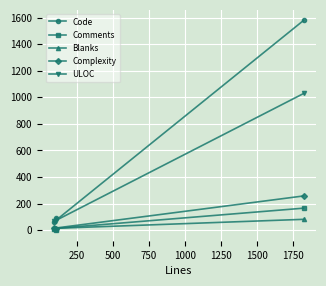

How many categories are shown in the chart?

3